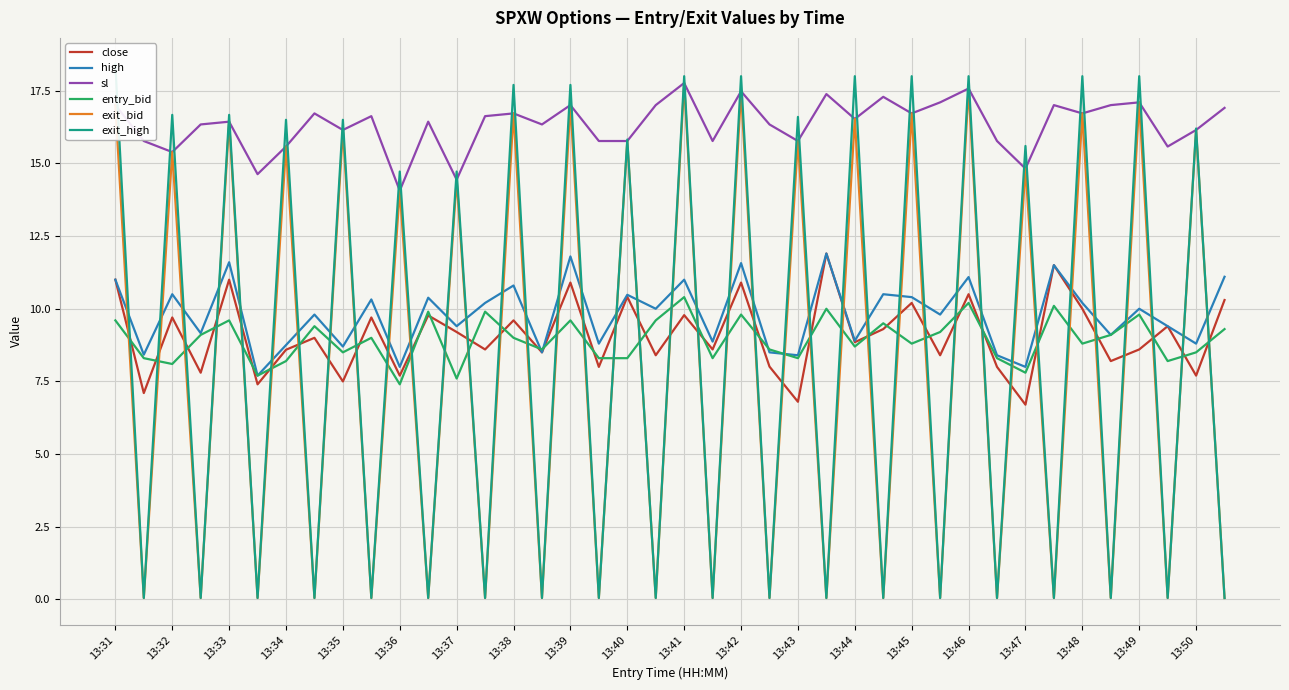

Which series has the largest range (max minus min)?

exit_high